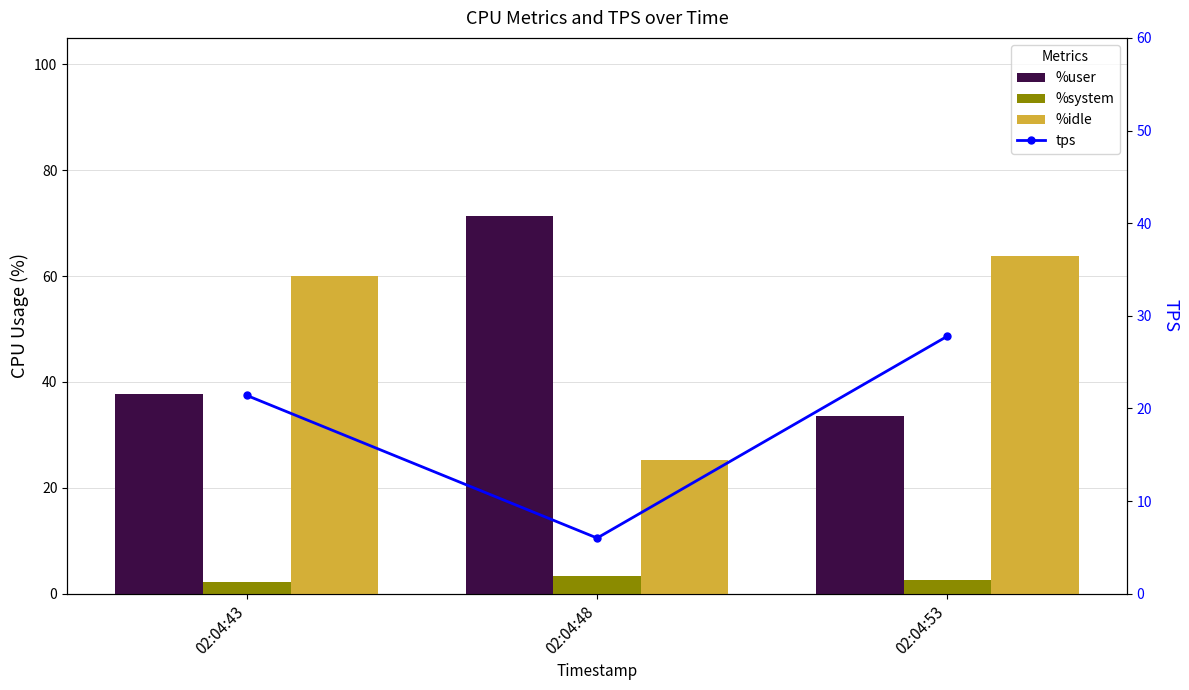

Which has a higher value, 02:04:53 or 02:04:48?

02:04:48